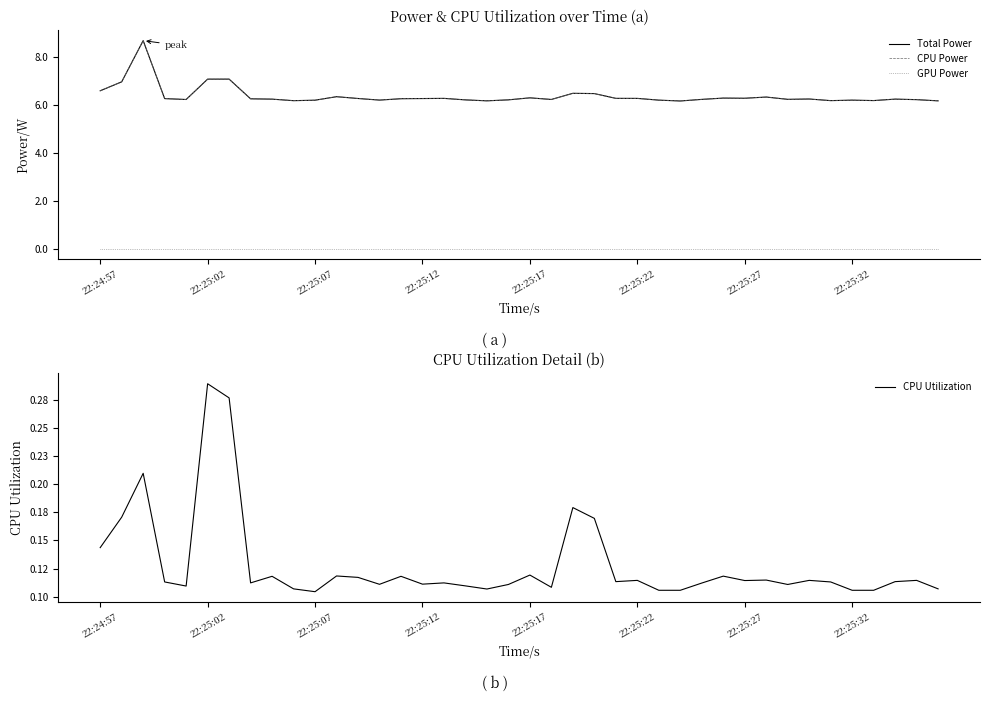

True or false: CPU Power and GPU Power intersect in this chart.

False